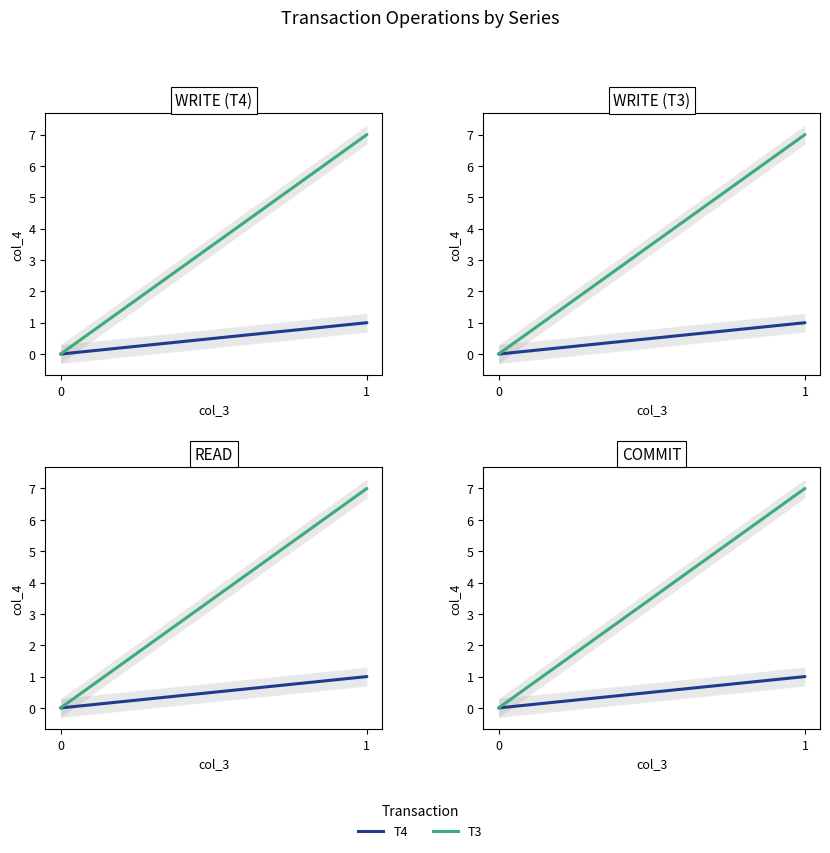

List the labels in order of T3 value, smallest first.

0, 1